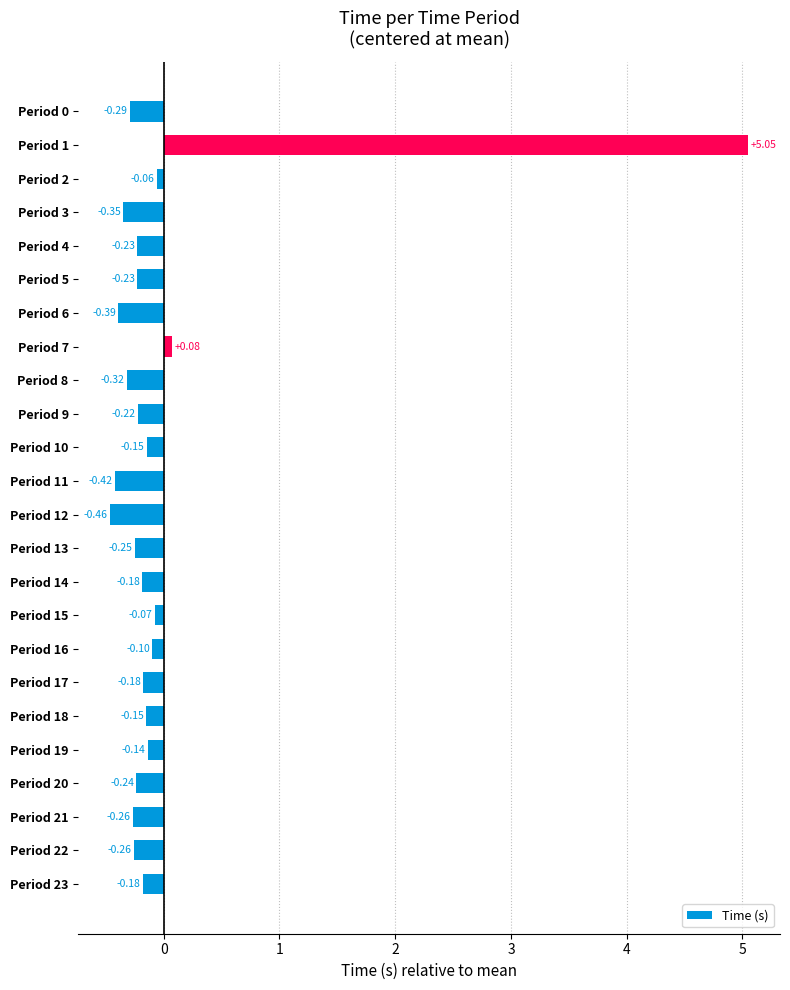

What is the difference between the second highest and minimum values?

0.5